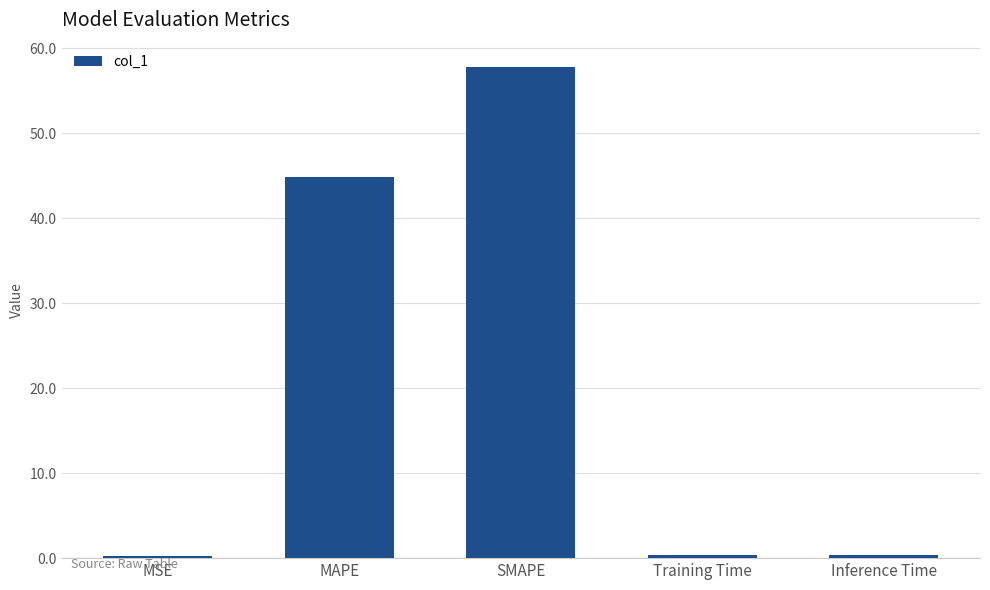

How many bars are there in total?

5